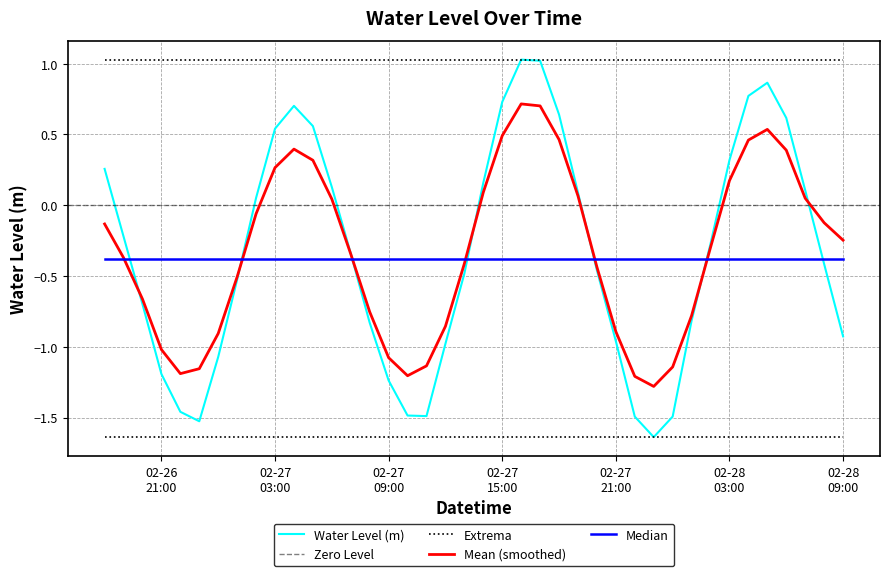

True or false: Mean (smoothed) and Extrema cross at least once.

False